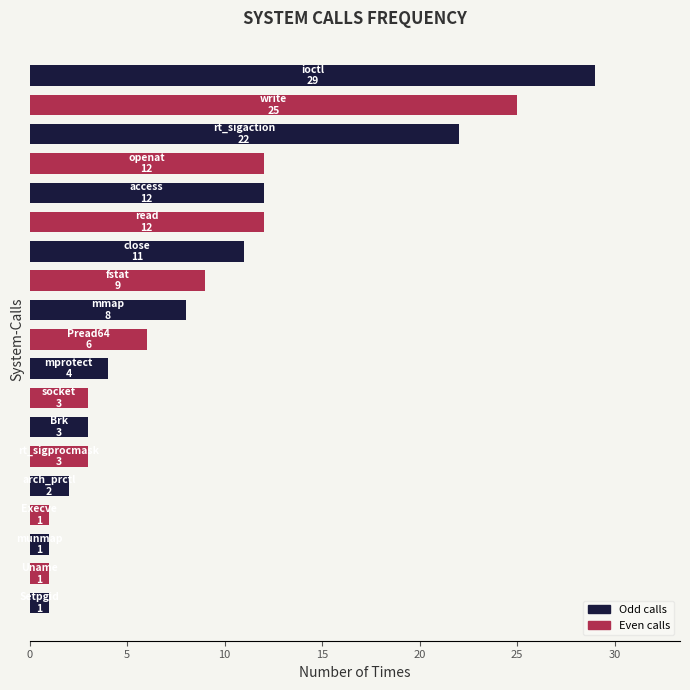

What is the average value?

9